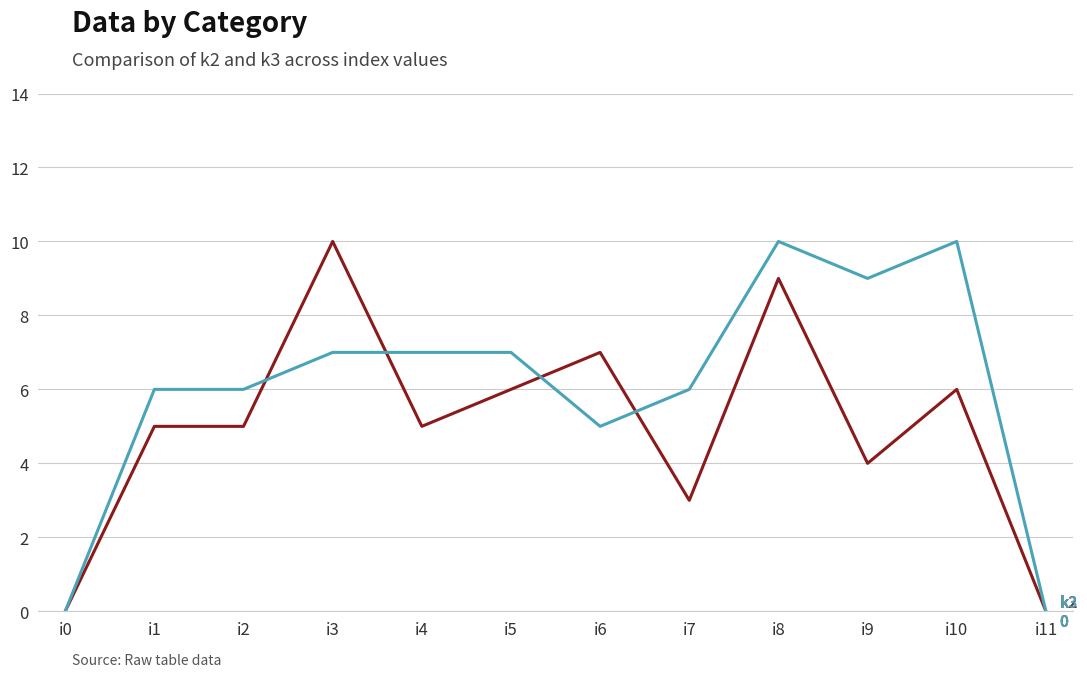

What is the maximum value shown in the chart?

10